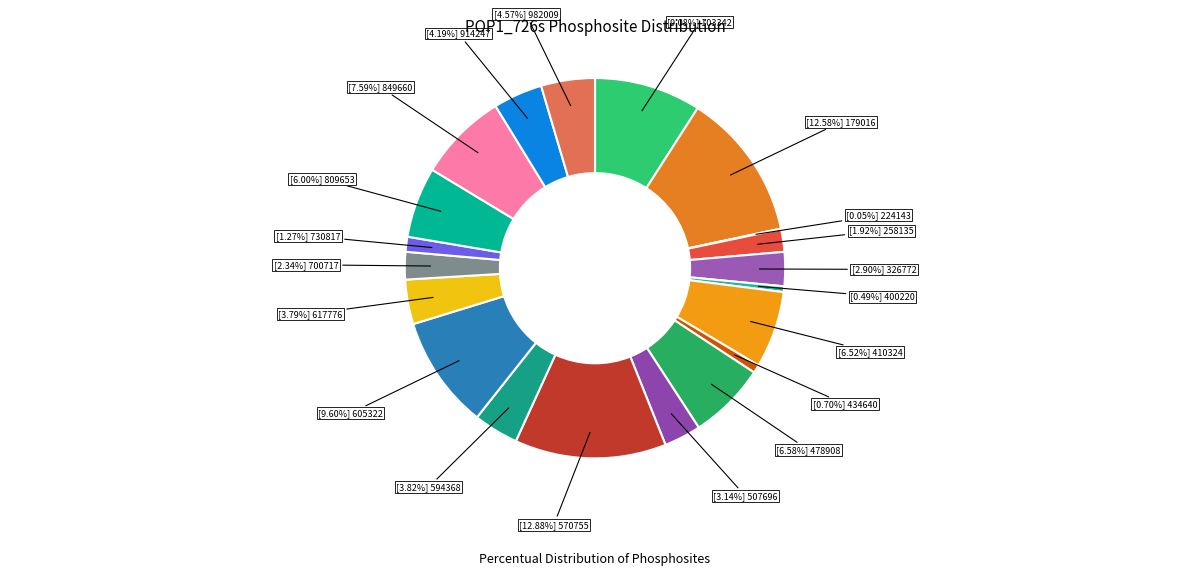

What is the ratio of the value at [6.00%] 809653 to the value at [6.58%] 478908?

0.9